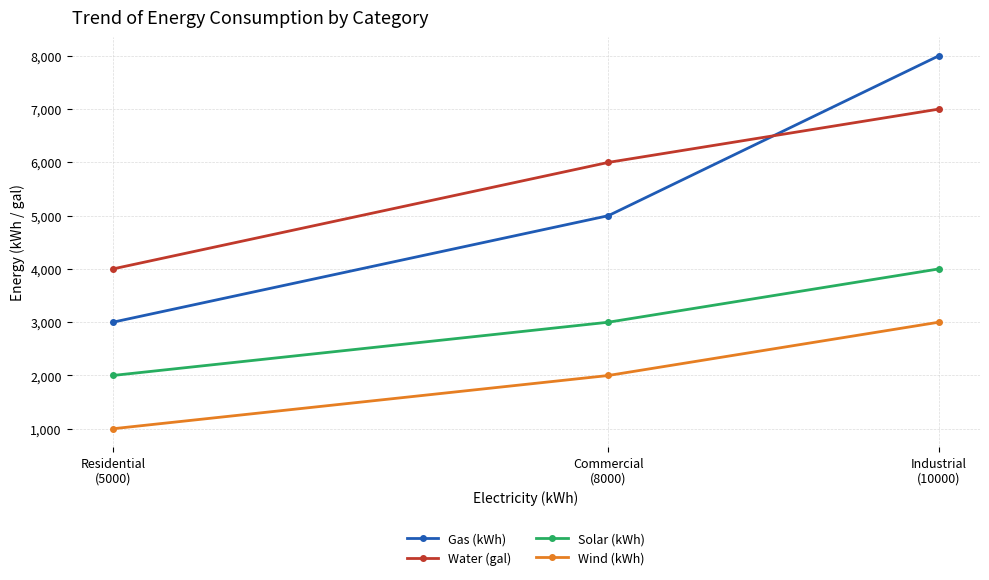

At how many categories does at least one series exceed 3006?

3